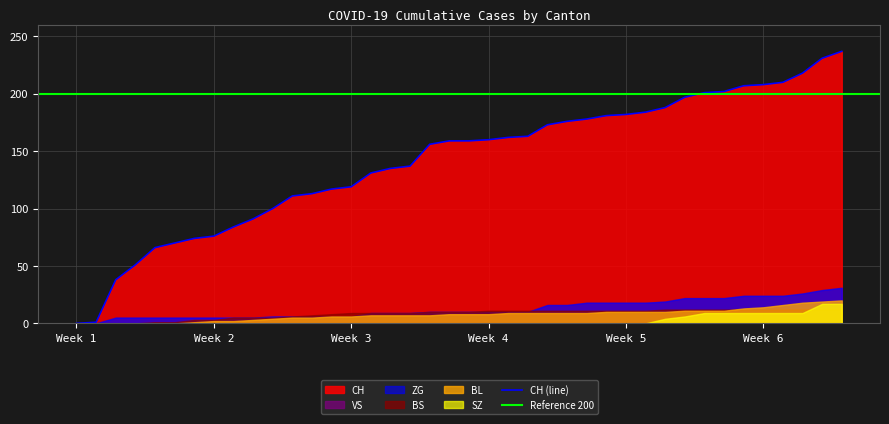

The CH (line) series shows 208 at Week 6. True or false?

True